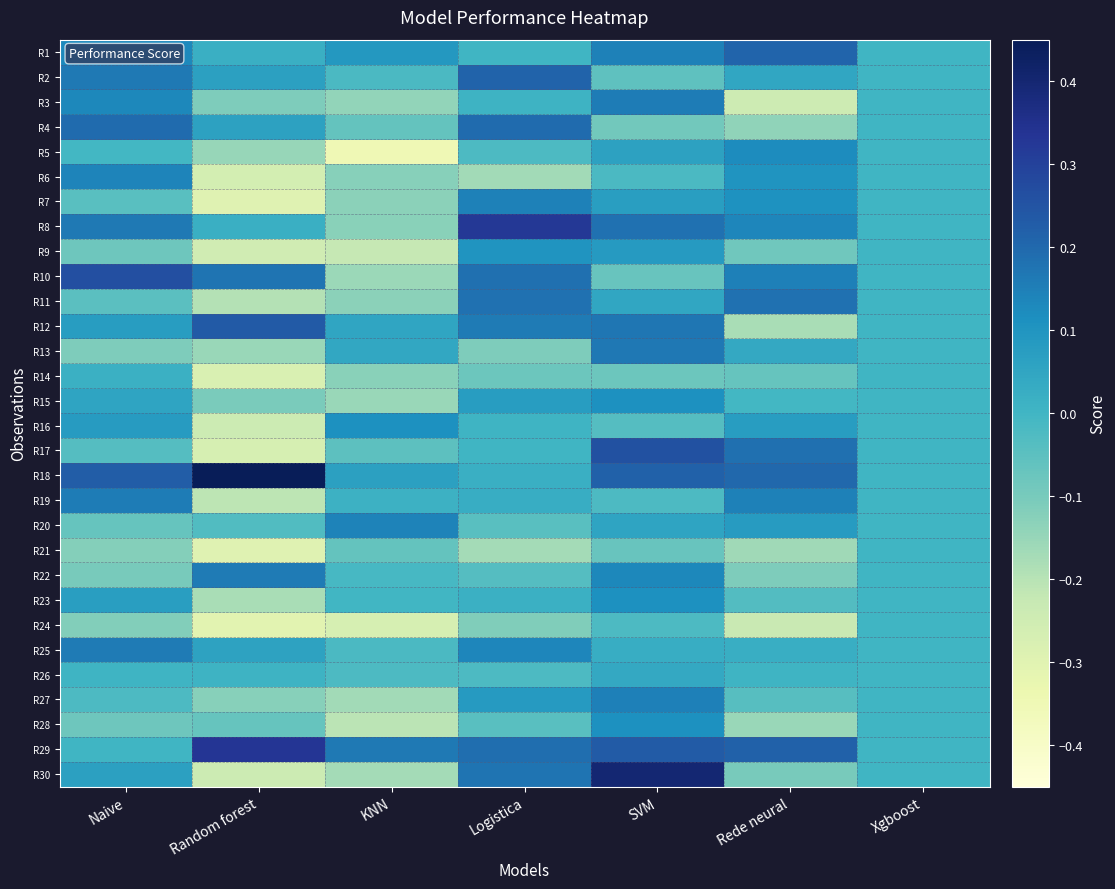

Reading left to right, what are all the values shown in this chart?

R1: Naive=0.1	Random forest=0.0	KNN=0.1	Logistica=0.0	SVM=0.1	Rede neural=0.2	Xgboost=0.0
R2: Naive=0.2	Random forest=0.1	KNN=-0.0	Logistica=0.2	SVM=-0.1	Rede neural=0.0	Xgboost=0.0
R3: Naive=0.1	Random forest=-0.1	KNN=-0.1	Logistica=0.0	SVM=0.2	Rede neural=-0.2	Xgboost=0.0
R4: Naive=0.2	Random forest=0.1	KNN=-0.1	Logistica=0.2	SVM=-0.1	Rede neural=-0.1	Xgboost=0.0
R5: Naive=-0.0	Random forest=-0.2	KNN=-0.3	Logistica=-0.0	SVM=0.1	Rede neural=0.1	Xgboost=0.0
R6: Naive=0.1	Random forest=-0.3	KNN=-0.1	Logistica=-0.2	SVM=-0.0	Rede neural=0.1	Xgboost=0.0
R7: Naive=-0.0	Random forest=-0.3	KNN=-0.1	Logistica=0.1	SVM=0.1	Rede neural=0.1	Xgboost=0.0
R8: Naive=0.2	Random forest=0.0	KNN=-0.1	Logistica=0.3	SVM=0.2	Rede neural=0.1	Xgboost=0.0
R9: Naive=-0.1	Random forest=-0.3	KNN=-0.2	Logistica=0.1	SVM=0.1	Rede neural=-0.1	Xgboost=0.0
R10: Naive=0.3	Random forest=0.2	KNN=-0.2	Logistica=0.2	SVM=-0.1	Rede neural=0.1	Xgboost=0.0
R11: Naive=-0.0	Random forest=-0.2	KNN=-0.1	Logistica=0.2	SVM=0.0	Rede neural=0.2	Xgboost=0.0
R12: Naive=0.1	Random forest=0.2	KNN=0.1	Logistica=0.2	SVM=0.2	Rede neural=-0.2	Xgboost=0.0
R13: Naive=-0.1	Random forest=-0.2	KNN=0.0	Logistica=-0.1	SVM=0.2	Rede neural=0.0	Xgboost=0.0
R14: Naive=0.0	Random forest=-0.3	KNN=-0.1	Logistica=-0.1	SVM=-0.1	Rede neural=-0.1	Xgboost=0.0
R15: Naive=0.1	Random forest=-0.1	KNN=-0.2	Logistica=0.1	SVM=0.1	Rede neural=-0.0	Xgboost=0.0
R16: Naive=0.1	Random forest=-0.2	KNN=0.1	Logistica=0.0	SVM=-0.0	Rede neural=0.1	Xgboost=0.0
R17: Naive=-0.0	Random forest=-0.3	KNN=-0.1	Logistica=0.0	SVM=0.3	Rede neural=0.2	Xgboost=0.0
R18: Naive=0.2	Random forest=0.4	KNN=0.1	Logistica=0.0	SVM=0.2	Rede neural=0.2	Xgboost=0.0
R19: Naive=0.2	Random forest=-0.2	KNN=0.0	Logistica=0.0	SVM=-0.0	Rede neural=0.1	Xgboost=0.0
R20: Naive=-0.1	Random forest=-0.0	KNN=0.1	Logistica=-0.0	SVM=0.1	Rede neural=0.1	Xgboost=0.0
R21: Naive=-0.1	Random forest=-0.3	KNN=-0.1	Logistica=-0.2	SVM=-0.1	Rede neural=-0.2	Xgboost=0.0
R22: Naive=-0.1	Random forest=0.2	KNN=-0.0	Logistica=-0.0	SVM=0.1	Rede neural=-0.1	Xgboost=0.0
R23: Naive=0.1	Random forest=-0.2	KNN=-0.0	Logistica=0.0	SVM=0.1	Rede neural=-0.0	Xgboost=0.0
R24: Naive=-0.1	Random forest=-0.3	KNN=-0.3	Logistica=-0.1	SVM=-0.0	Rede neural=-0.2	Xgboost=0.0
R25: Naive=0.2	Random forest=0.1	KNN=-0.0	Logistica=0.1	SVM=0.0	Rede neural=0.0	Xgboost=0.0
R26: Naive=0.0	Random forest=0.0	KNN=-0.0	Logistica=-0.0	SVM=0.0	Rede neural=0.0	Xgboost=0.0
R27: Naive=-0.0	Random forest=-0.1	KNN=-0.2	Logistica=0.1	SVM=0.1	Rede neural=-0.0	Xgboost=0.0
R28: Naive=-0.1	Random forest=-0.1	KNN=-0.2	Logistica=-0.0	SVM=0.1	Rede neural=-0.2	Xgboost=0.0
R29: Naive=0.0	Random forest=0.3	KNN=0.2	Logistica=0.2	SVM=0.2	Rede neural=0.2	Xgboost=0.0
R30: Naive=0.1	Random forest=-0.2	KNN=-0.2	Logistica=0.2	SVM=0.4	Rede neural=-0.1	Xgboost=0.0